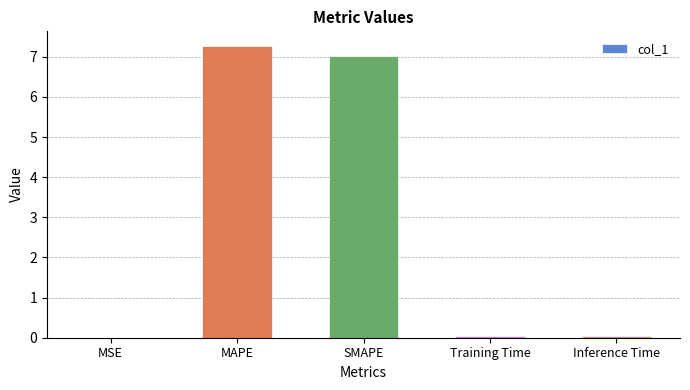

The value at MAPE is 1.7. True or false?

False